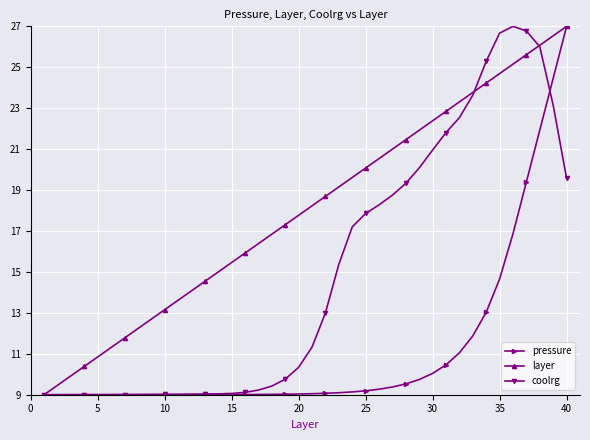

Which series has the largest total across all categories?

layer